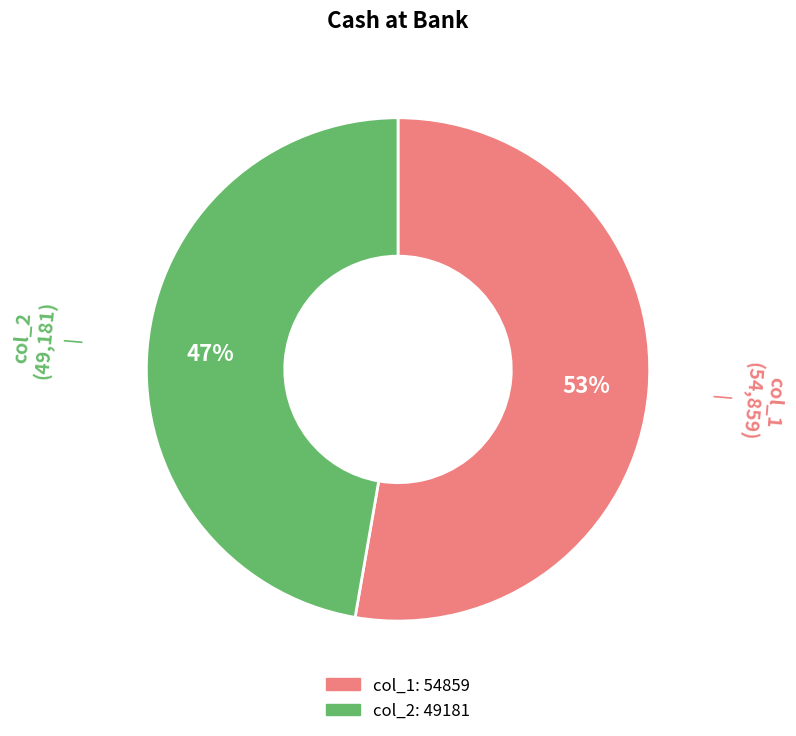

To the nearest percent, what is the average slice percentage?

50%